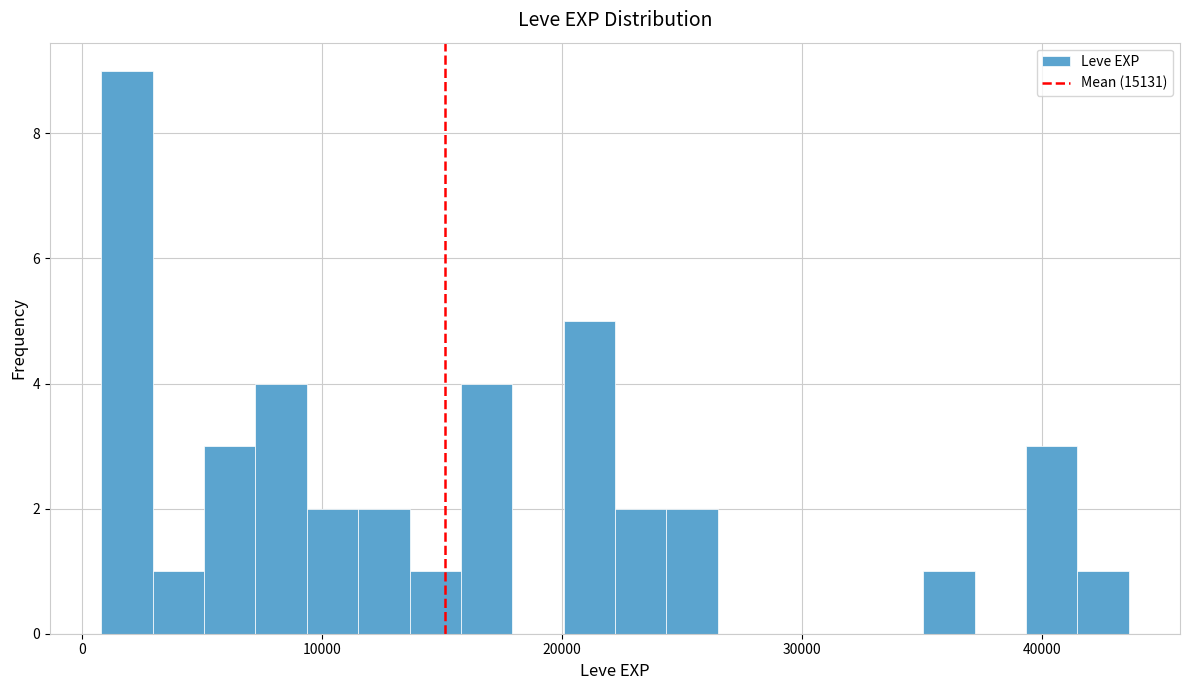

Read against the x-axis, roughly where is the centre of the tallest bar?

2000